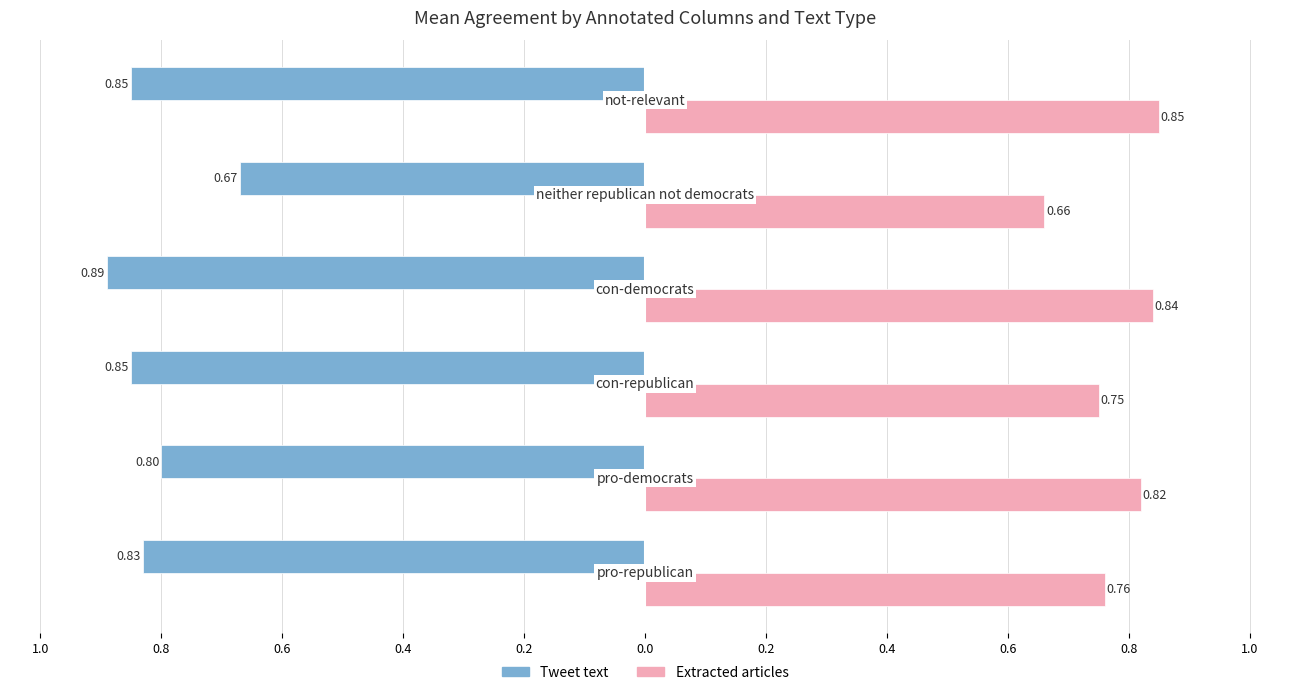

What are all the series names shown in the legend?

Tweet text, Extracted articles